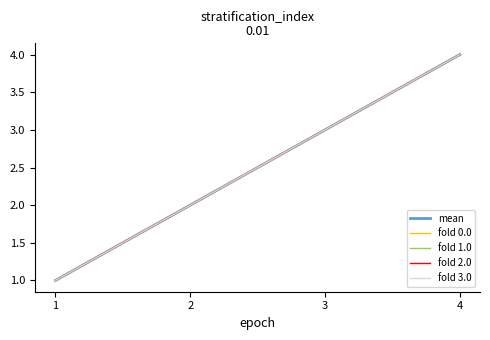

Does the chart display data point markers on the line(s)?

No